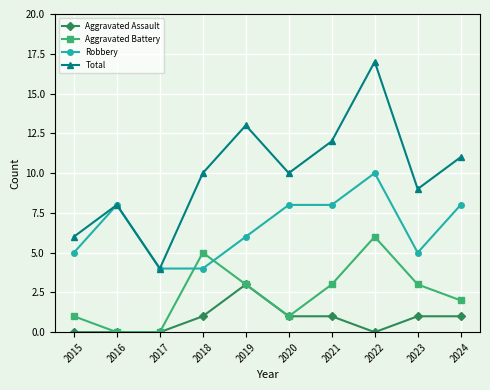

How many Aggravated Battery values are between 1 and 3?

6